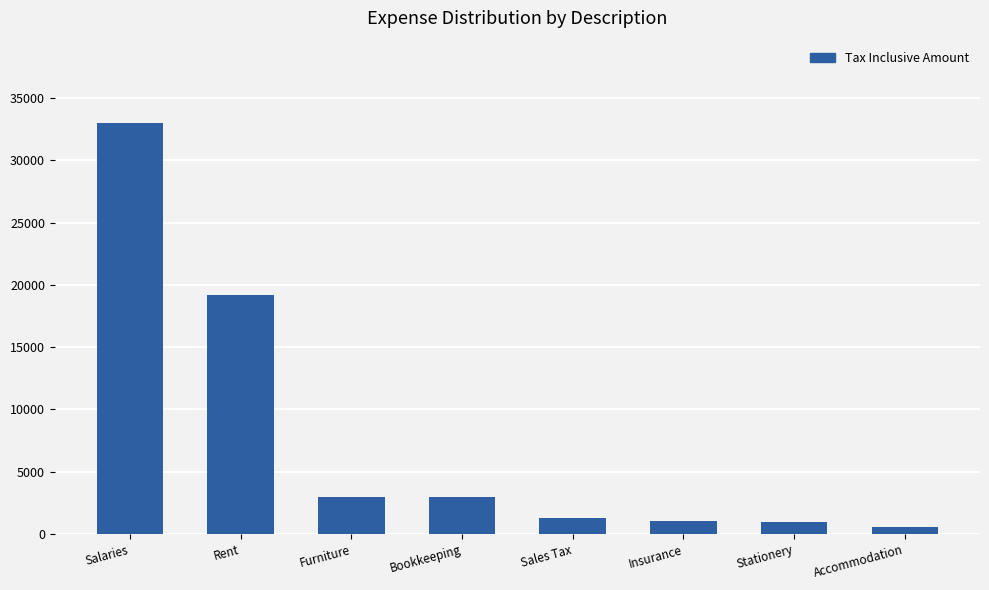

What is the label of the 2nd bar from the left?

Rent